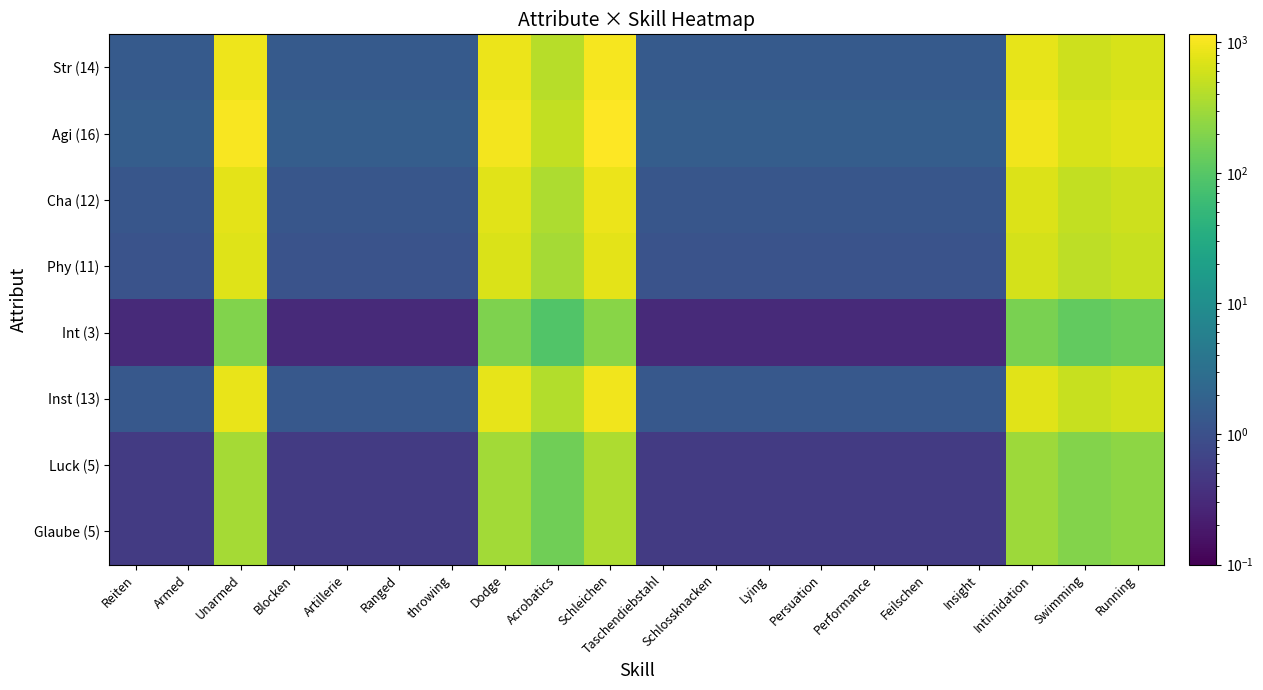

At which category is the sum across all series the highest?

Schleichen